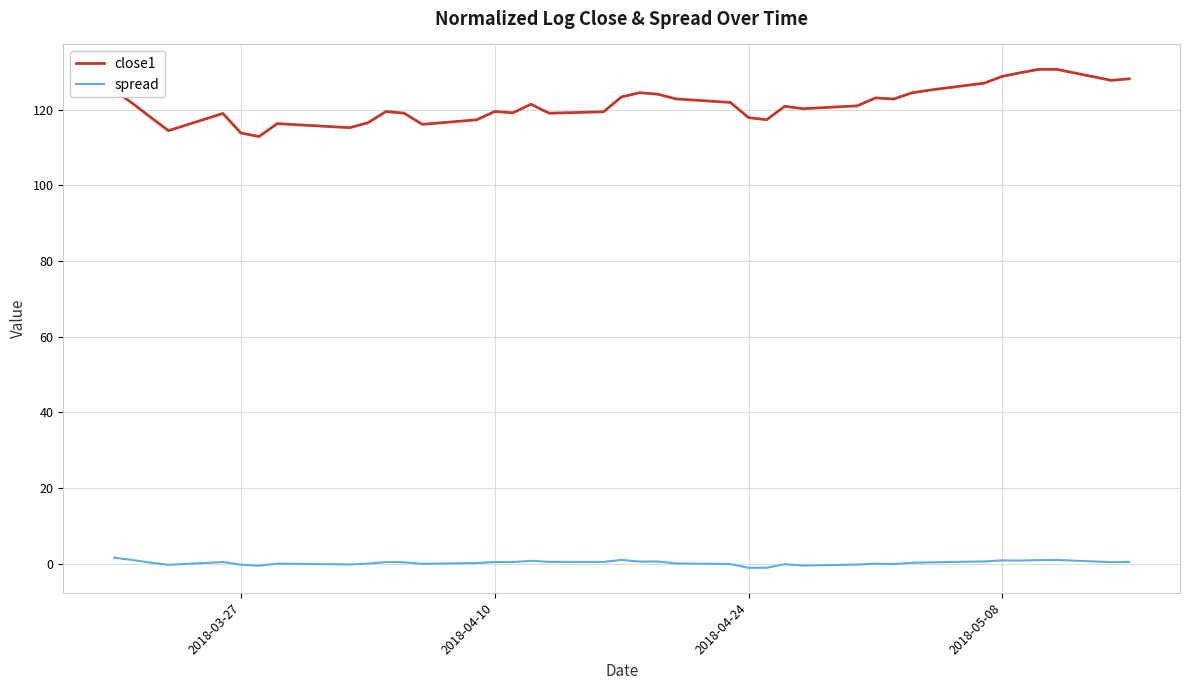

Which series has the largest total across all categories?

close1